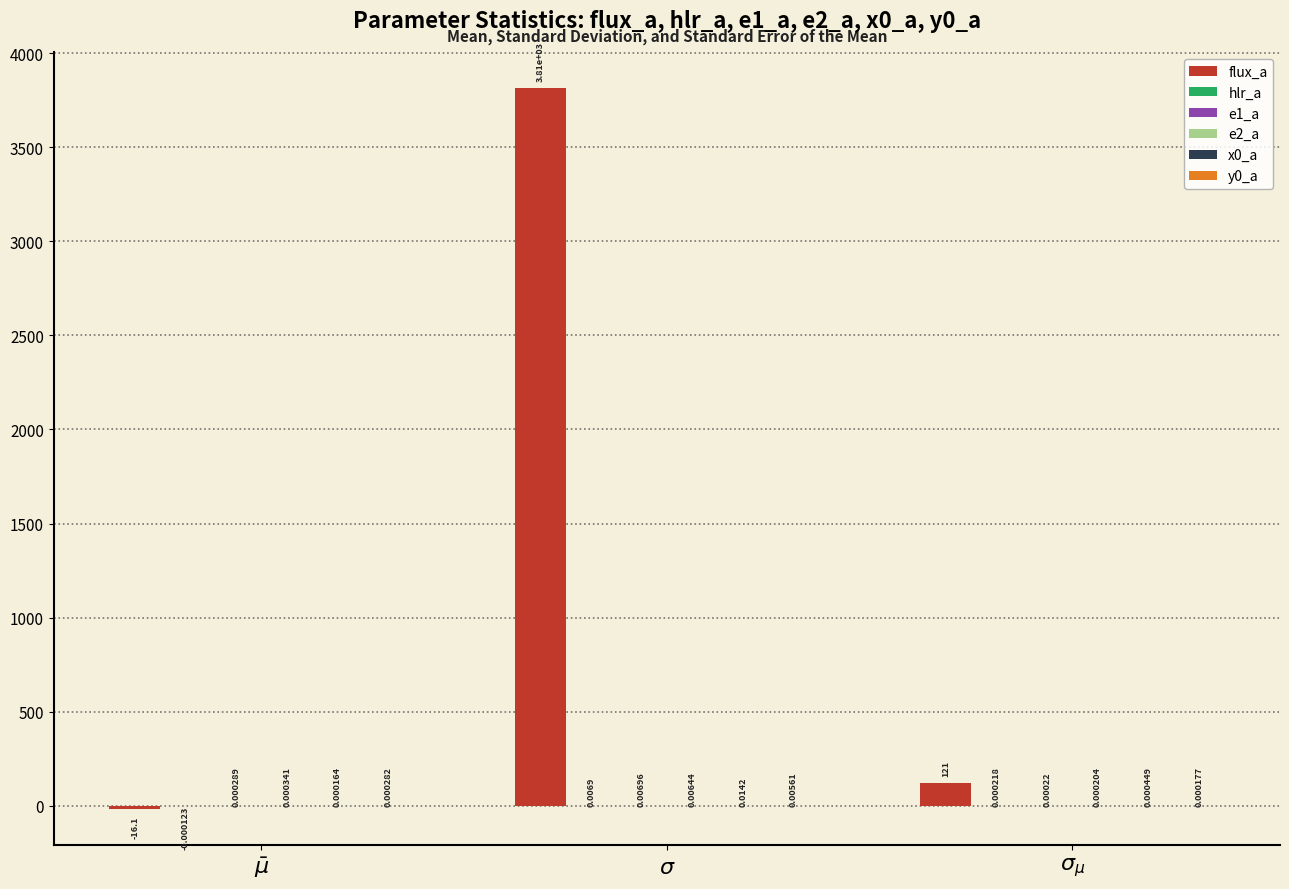

What is the total value across all series at $\sigma$?

3814.3